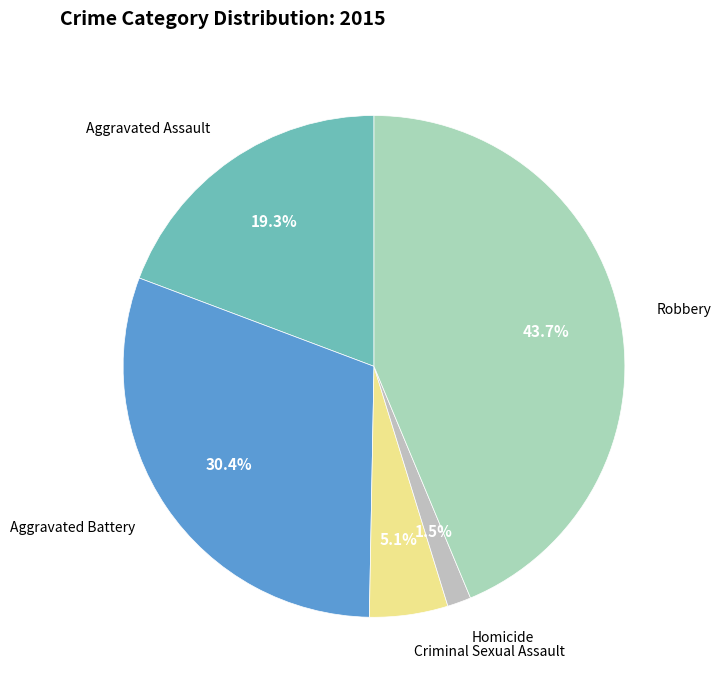

Is the sum of Criminal Sexual Assault and Aggravated Assault greater than half?

No